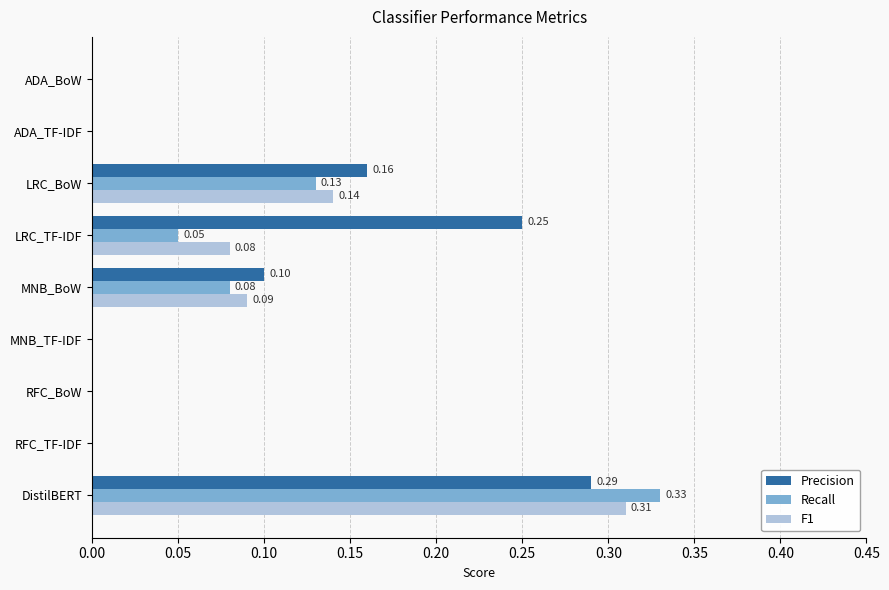

Which series has the largest total across all categories?

Precision